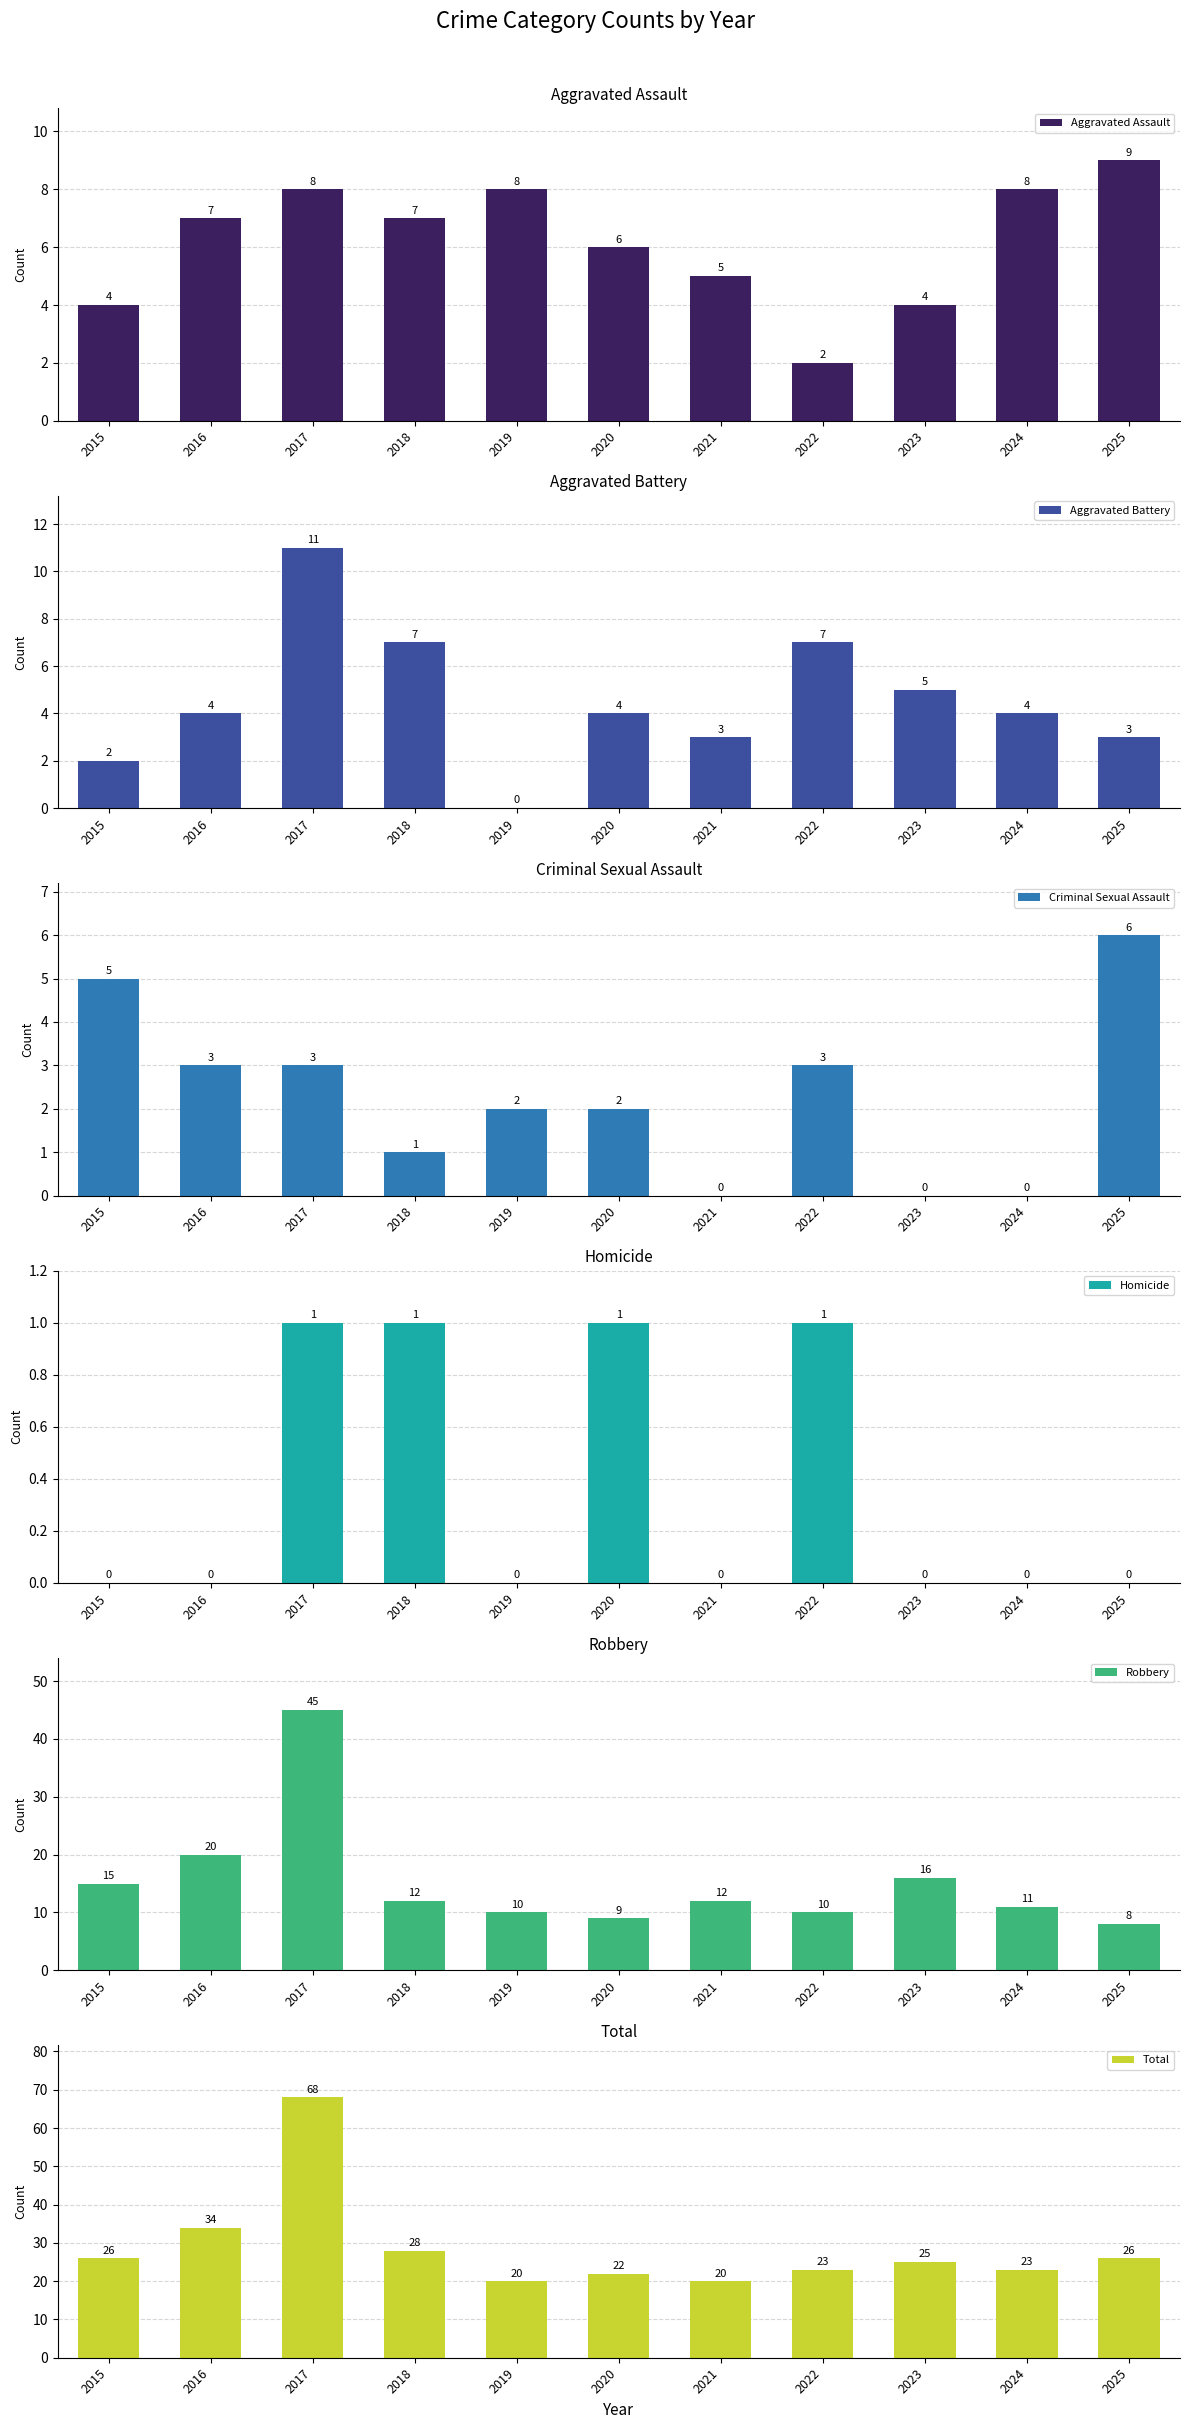

Does the chart contain any negative values?

No